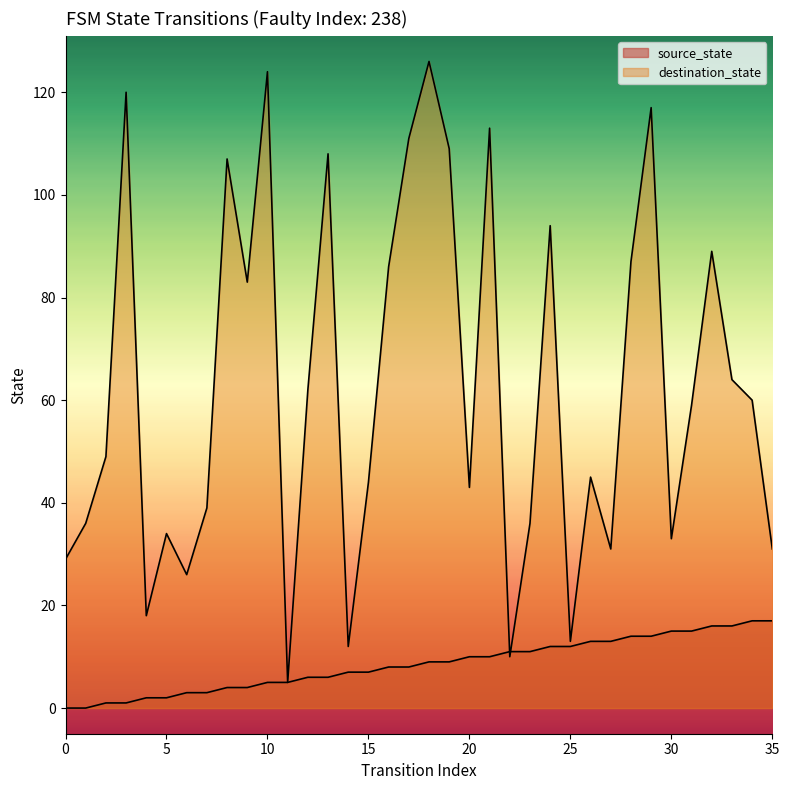

How many data points in source_state are less than 9?

18